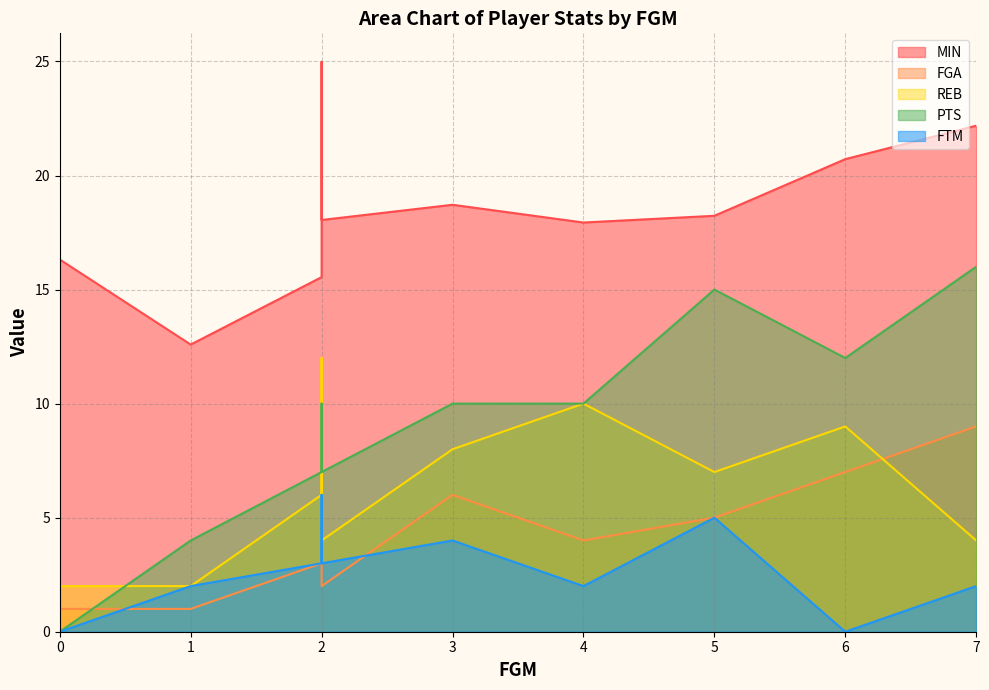

How many series are shown in this chart?

5